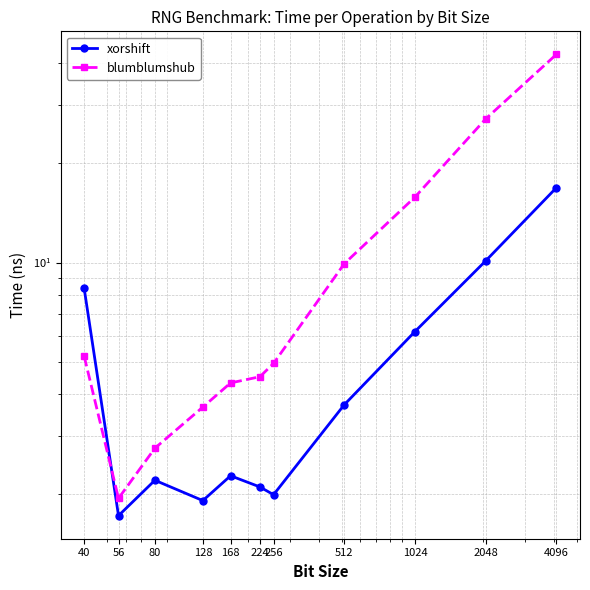

Reading left to right, extract all data points from this chart.

xorshift: 8.3	1.7	2.2	1.9	2.3	2.1	2.0	3.7	6.2	10.1	16.8
blumblumshub: 5.2	1.9	2.8	3.7	4.3	4.5	5.0	9.9	15.8	27.2	42.5